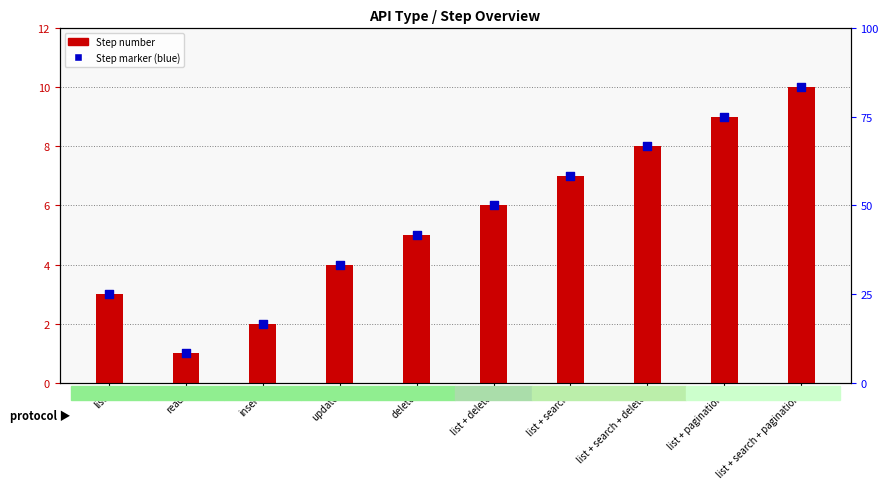

At which category is the sum across all series the highest?

list + search + pagination